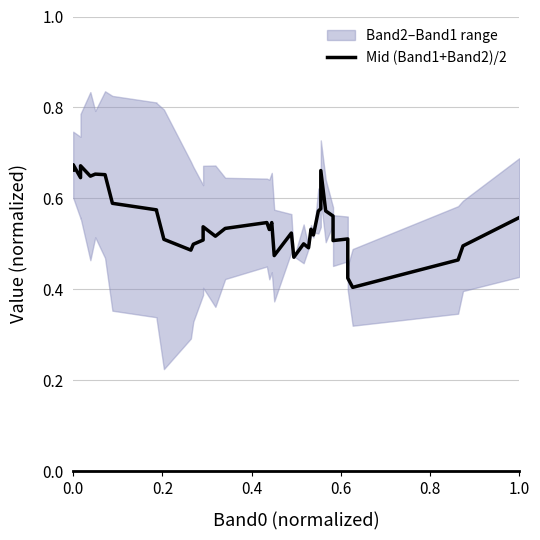

What is the value of the 24th point from the left?

0.5